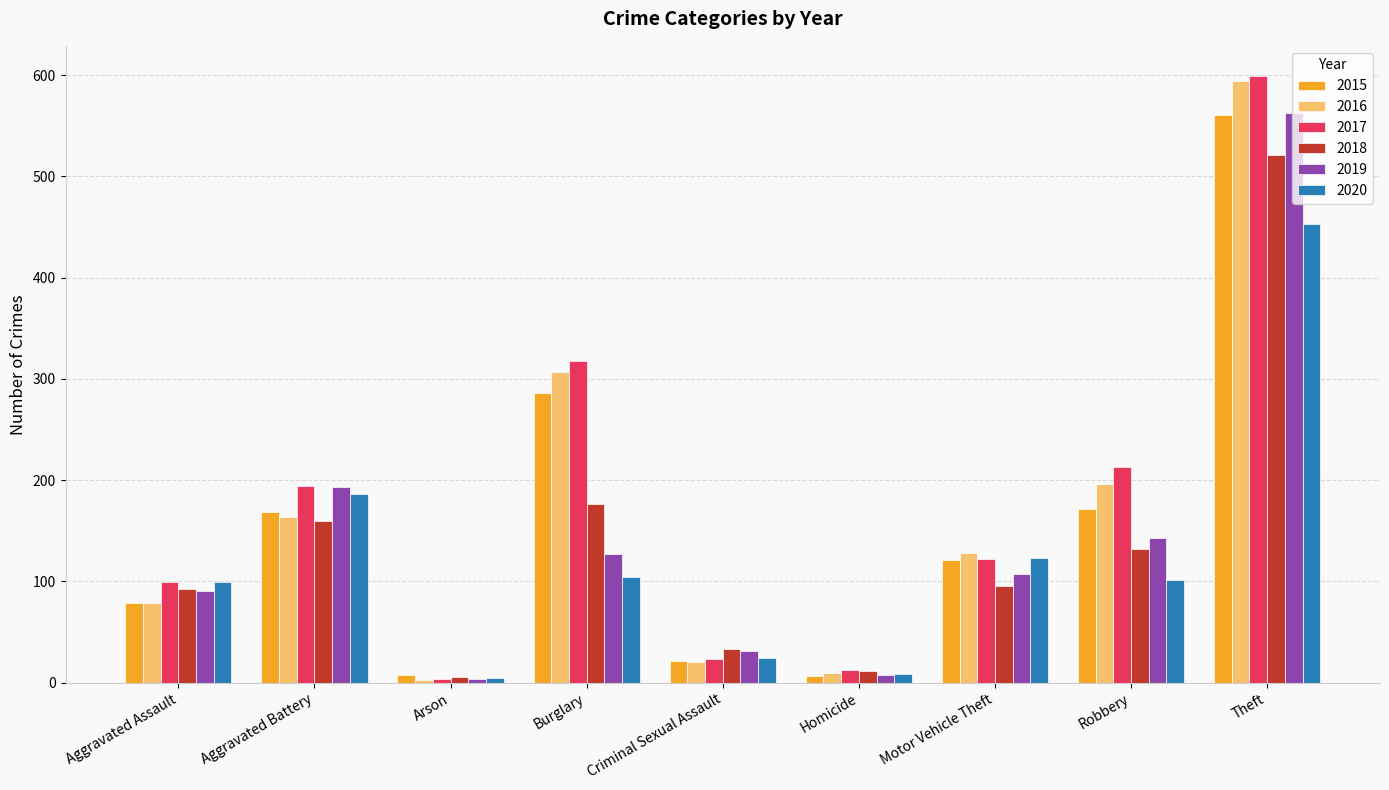

How many distinct data groups are displayed?

6